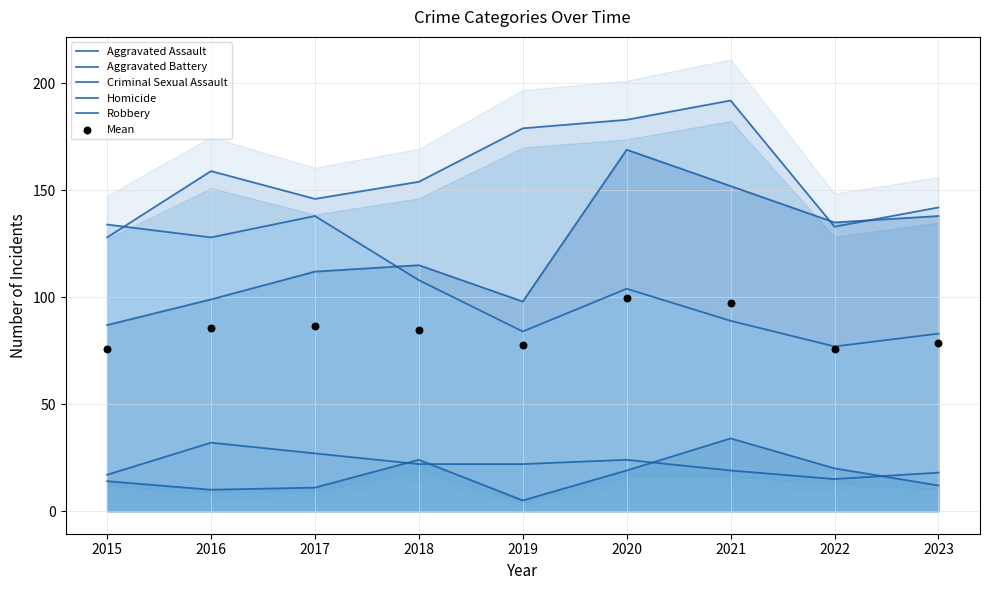

Which series contains the lowest Y value?

Homicide